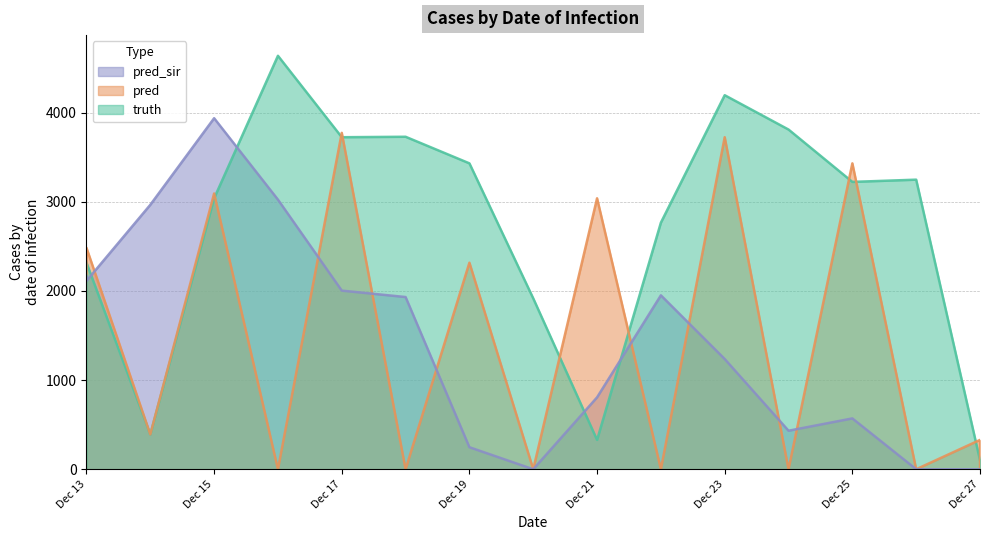

How many distinct data groups are displayed?

3